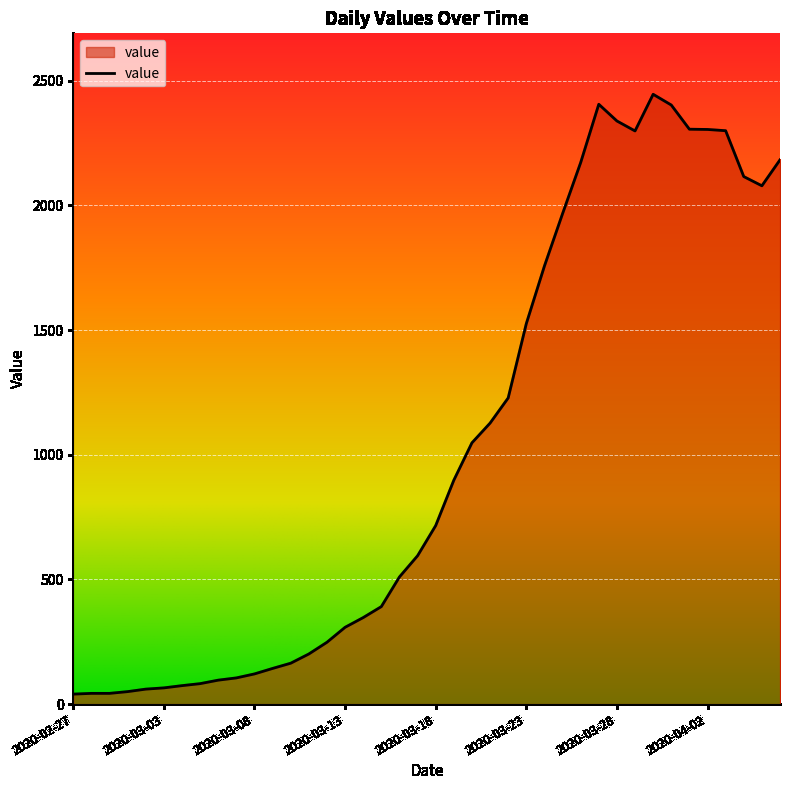

What is the maximum value shown in the chart?

2446